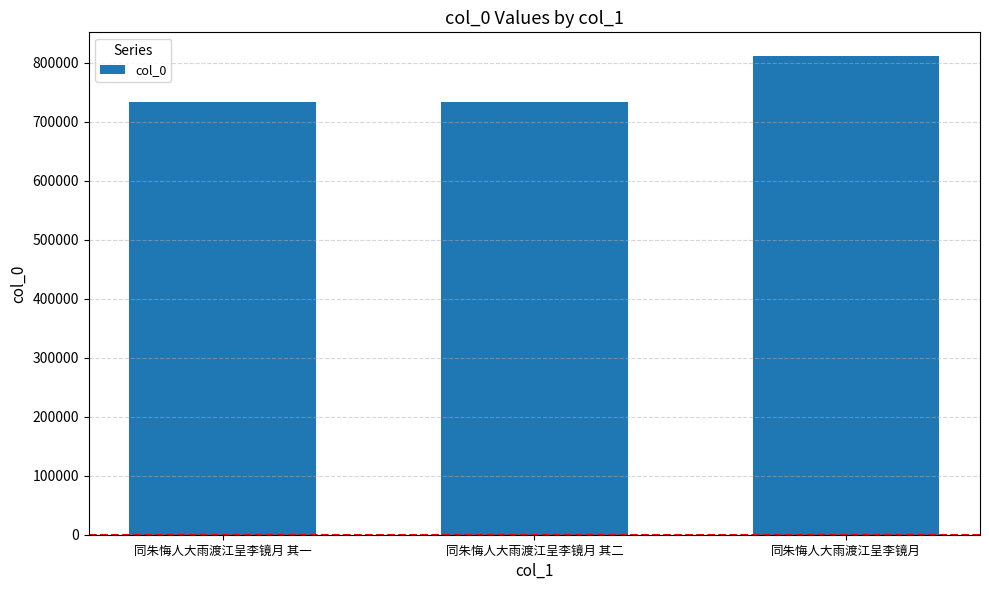

What is the minimum value shown in the chart?

733891